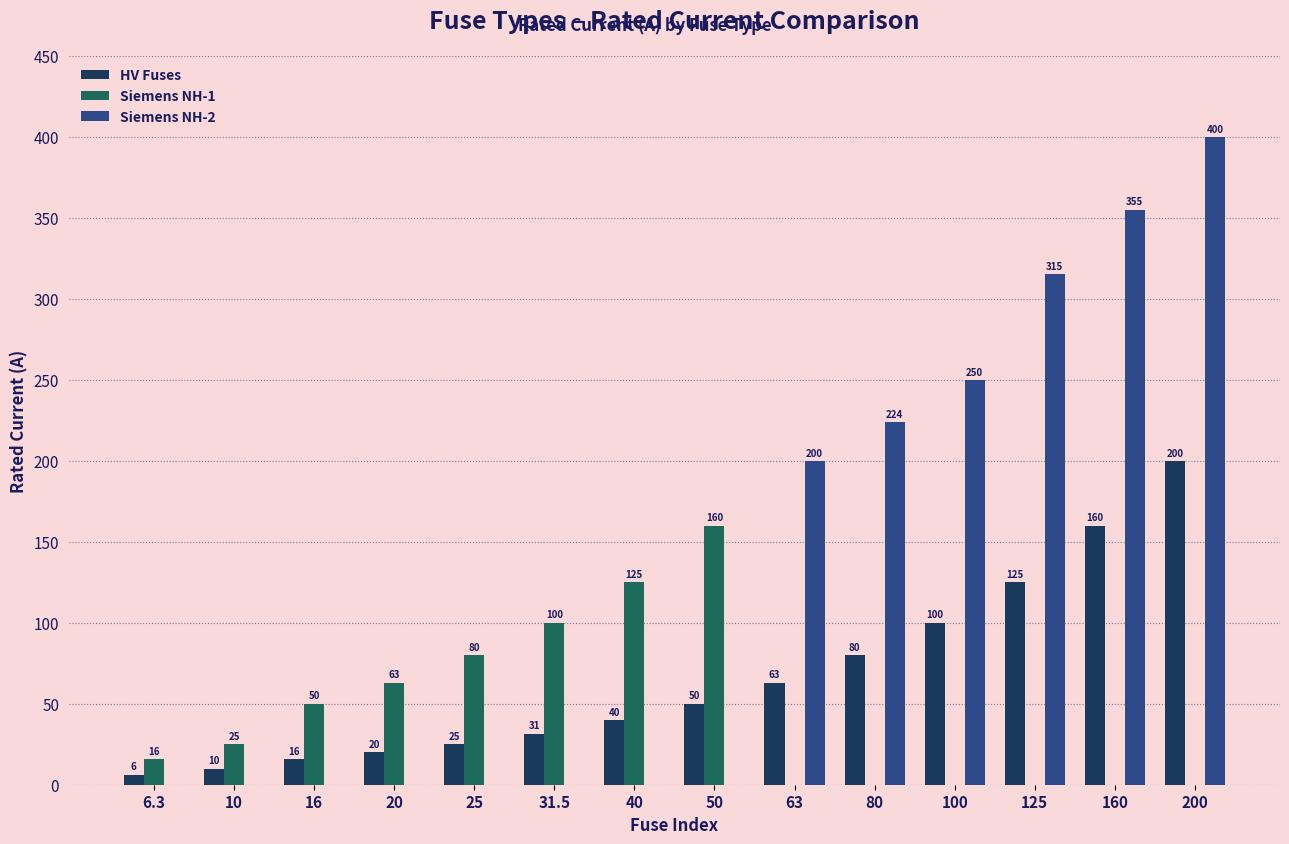

The value of HV Fuses at 6.3 is 6.3. True or false?

True